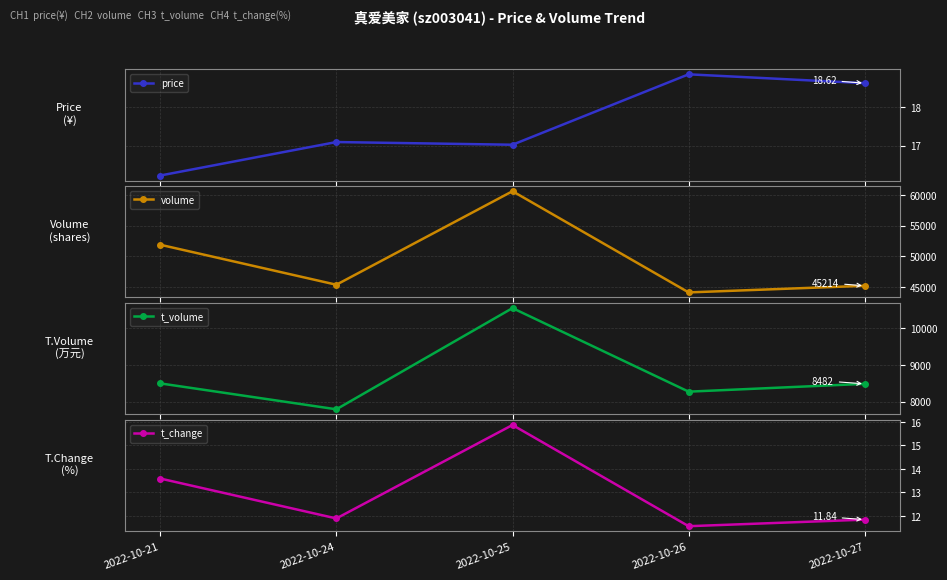

What is the value of the t_volume point at the 2nd from the left?

7789